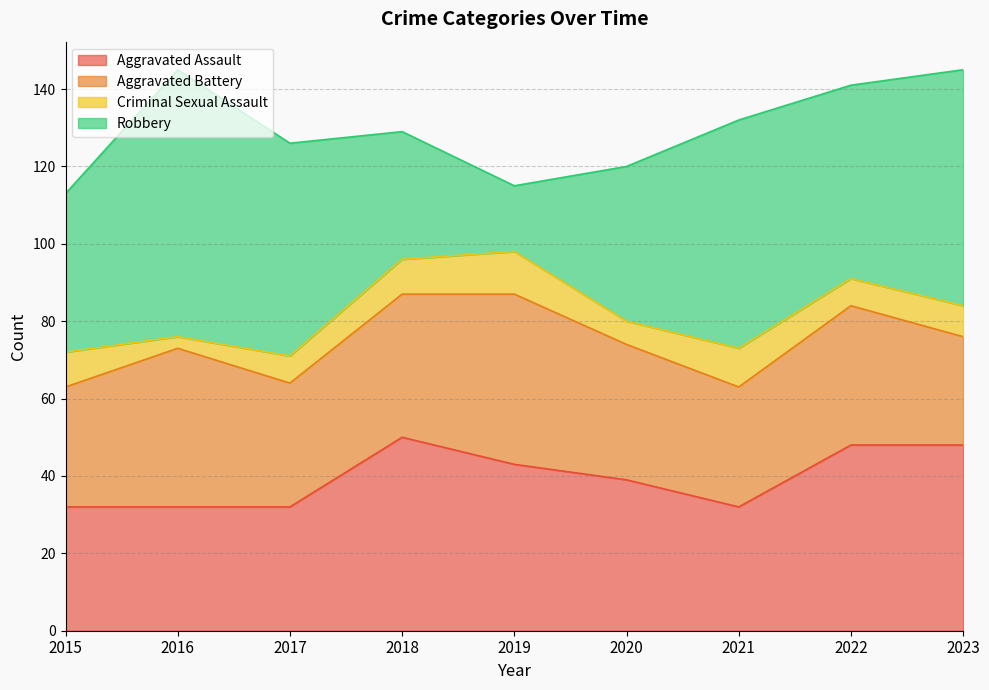

Which series has the widest spread of values?

Robbery